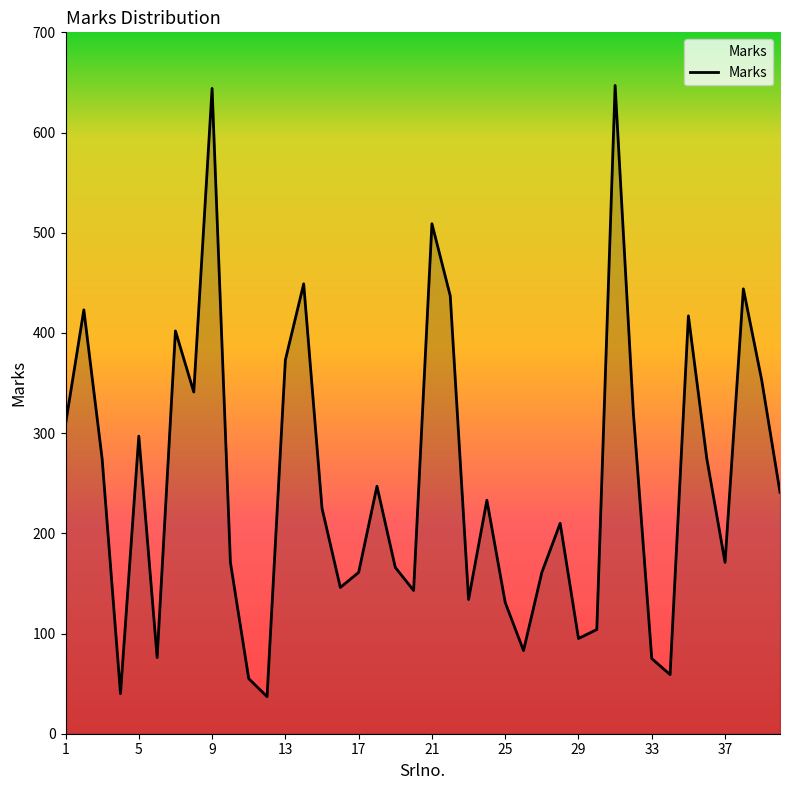

What is the difference between the values at 33 and 12?

38